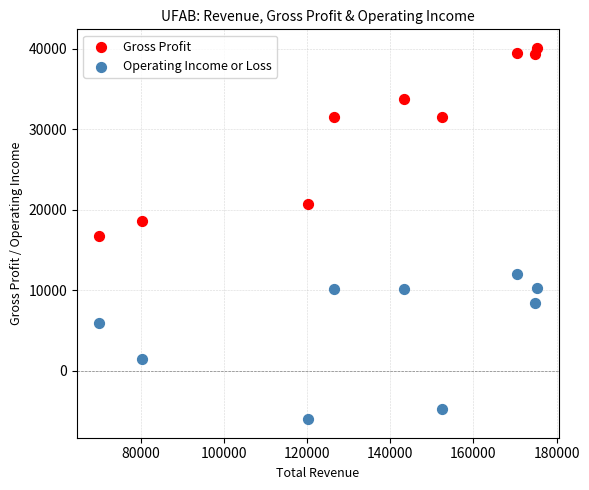

Across all data points, what is the range of X values (max minus min)?

105300